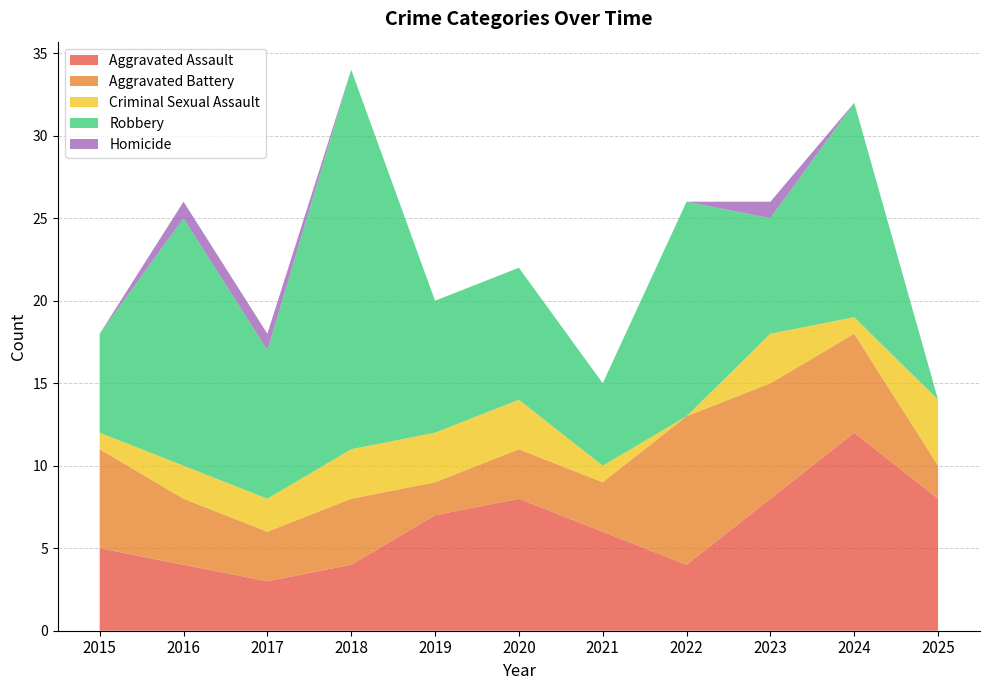

Reading left to right, transcribe all the data shown in this chart.

Aggravated Assault: 5	4	3	4	7	8	6	4	8	12	8
Aggravated Battery: 6	4	3	4	2	3	3	9	7	6	2
Criminal Sexual Assault: 1	2	2	3	3	3	1	0	3	1	4
Robbery: 6	15	9	23	8	8	5	13	7	13	0
Homicide: 0	1	1	0	0	0	0	0	1	0	0